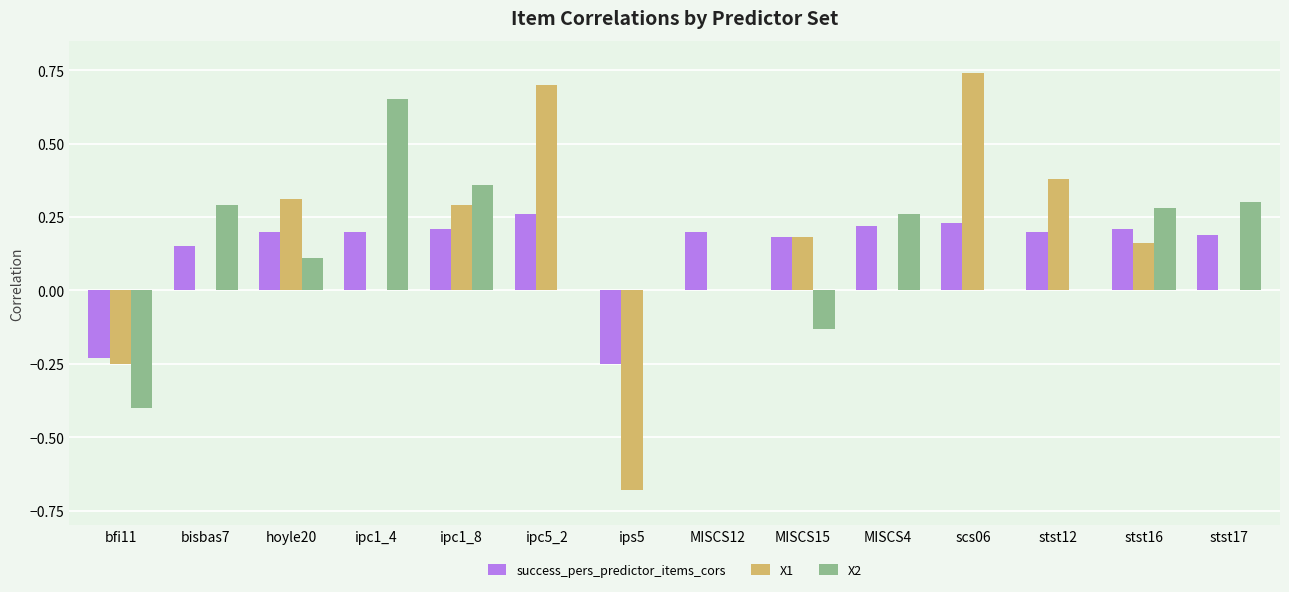

The value of X1 at bisbas7 is 0.0. True or false?

True